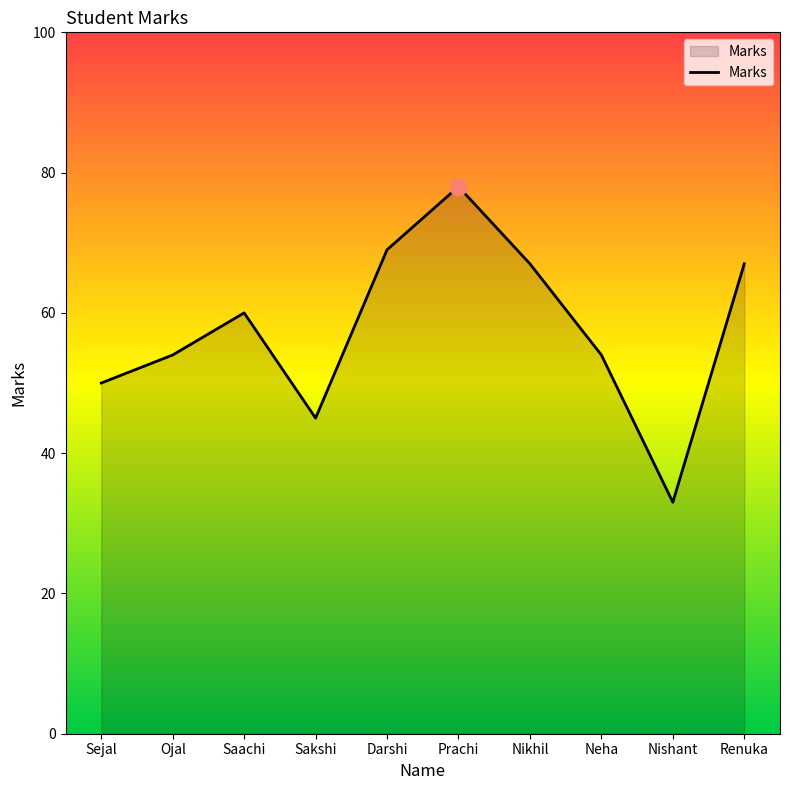

Reading right to left, what are all the values shown in this chart?

Renuka=67	Nishant=33	Neha=54	Nikhil=67	Prachi=78	Darshi=69	Sakshi=45	Saachi=60	Ojal=54	Sejal=50